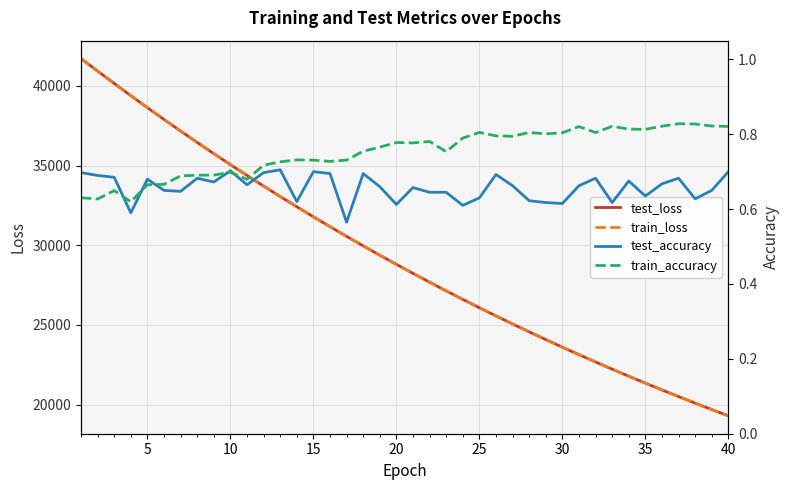

Is the value of train_loss at 19 greater than the value of train_accuracy at 35?

Yes